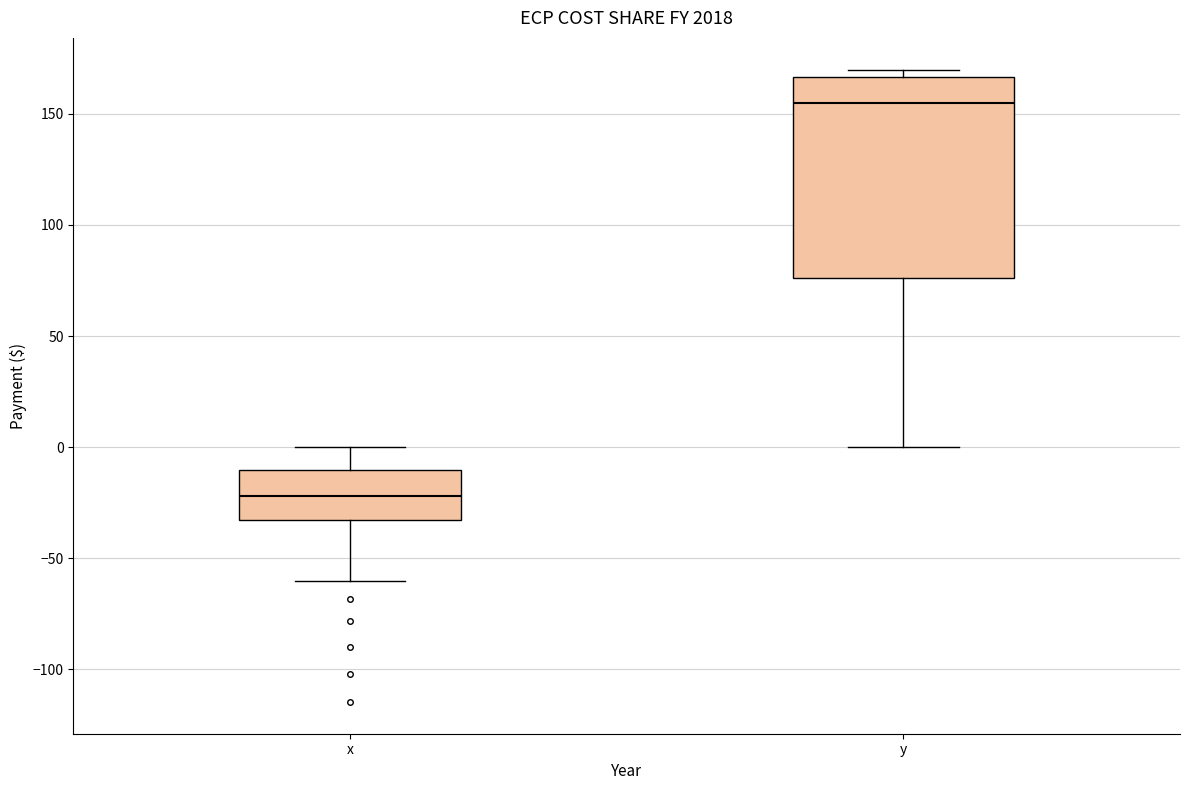

Where is the lower edge of the box for x on the y-axis? The values are not printed on the chart, so give them approximately, as read against the axis.

-35